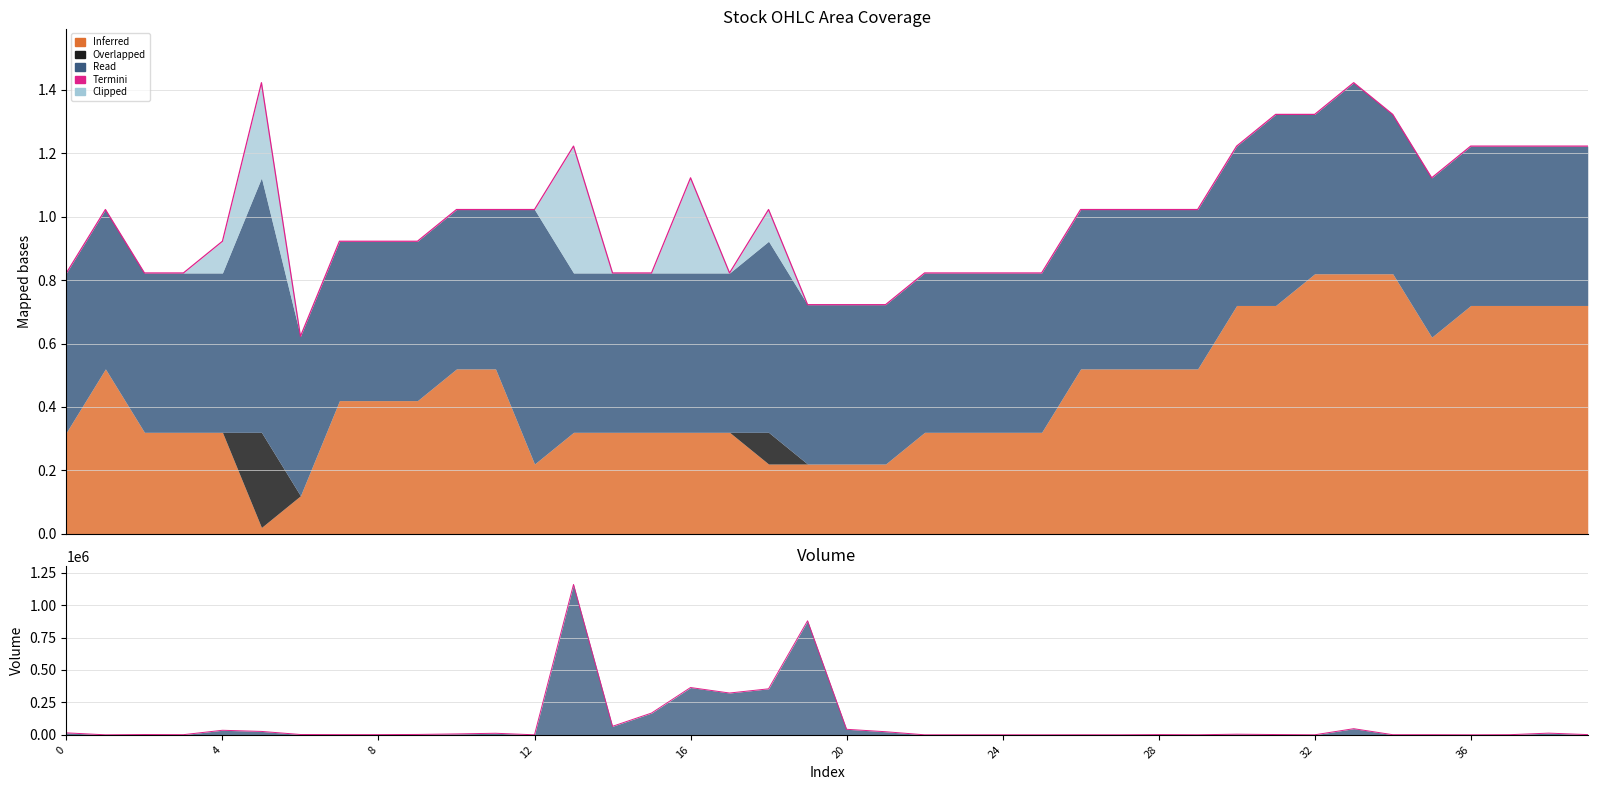

The value at 21 is 1.1. True or false?

False